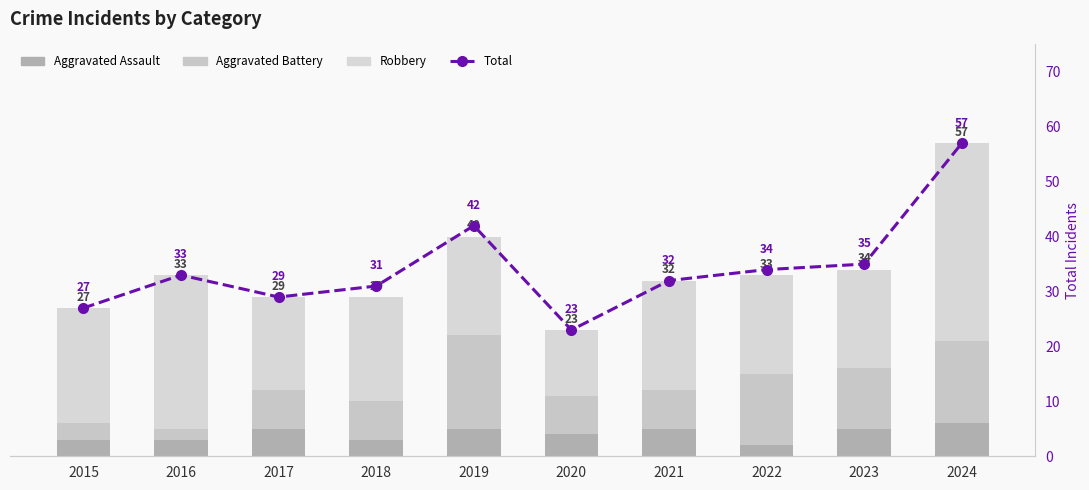

At which label does Aggravated Battery reach its peak?

2019